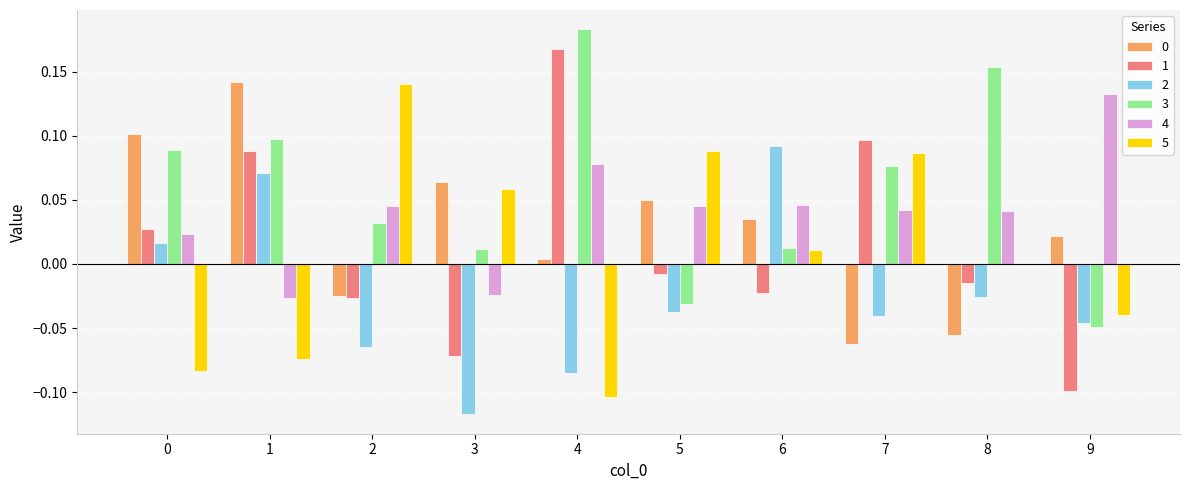

Which series has the widest spread of values?

1